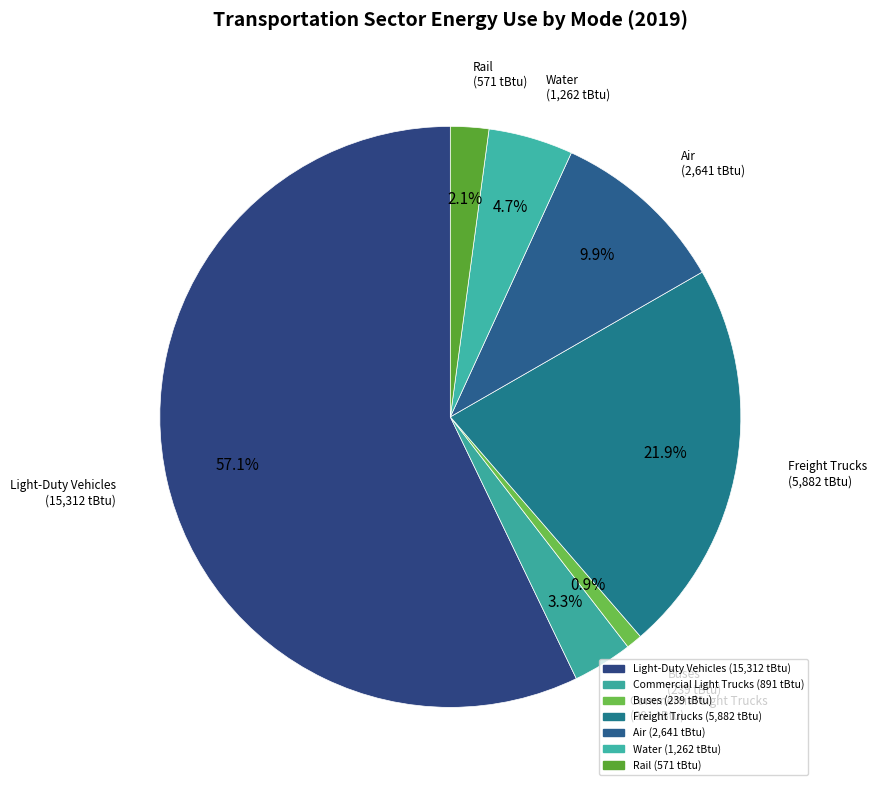

How many segments does this pie chart have?

7